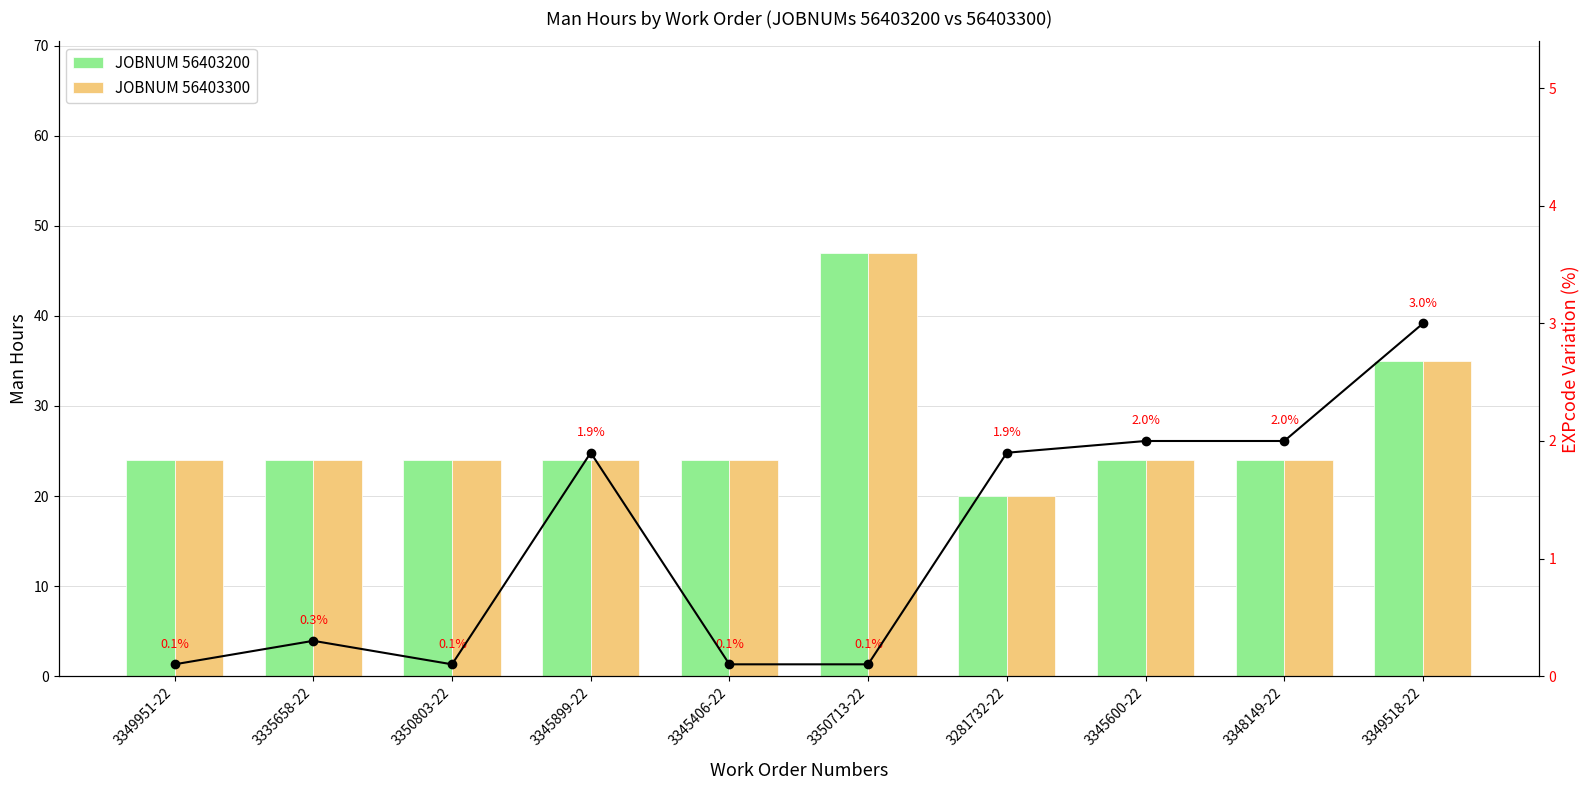

What is the approximate value of JOBNUM 56403200 at 3348149-22, to the nearest 10?

20